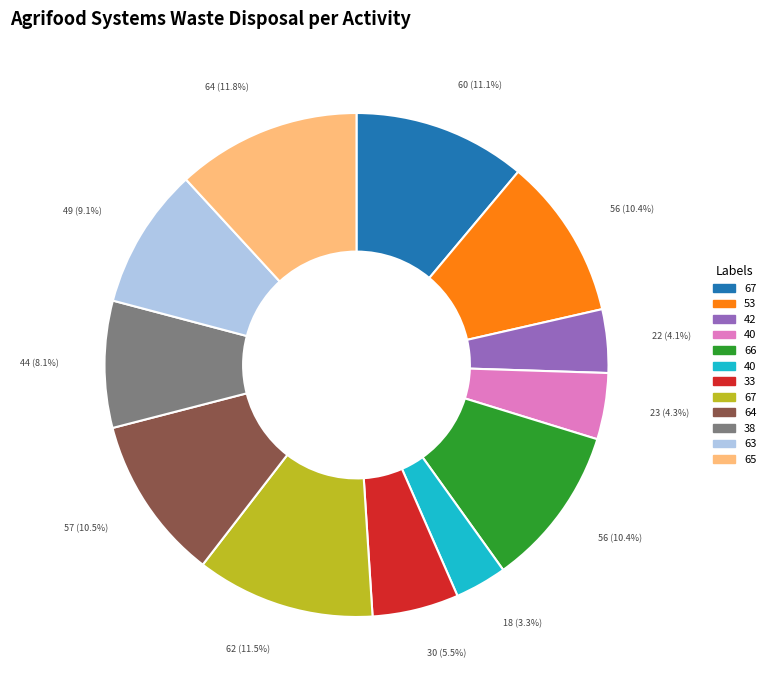

Is there any slice that represents more than half of the pie?

No